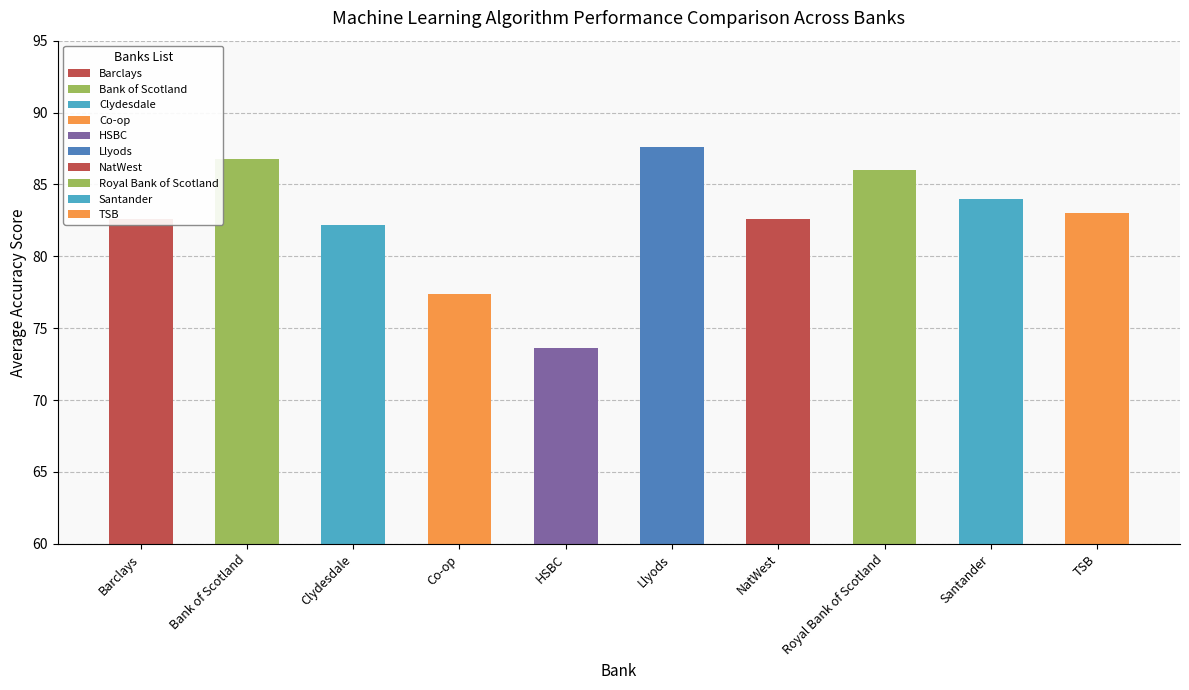

What is the greatest value displayed?

87.6